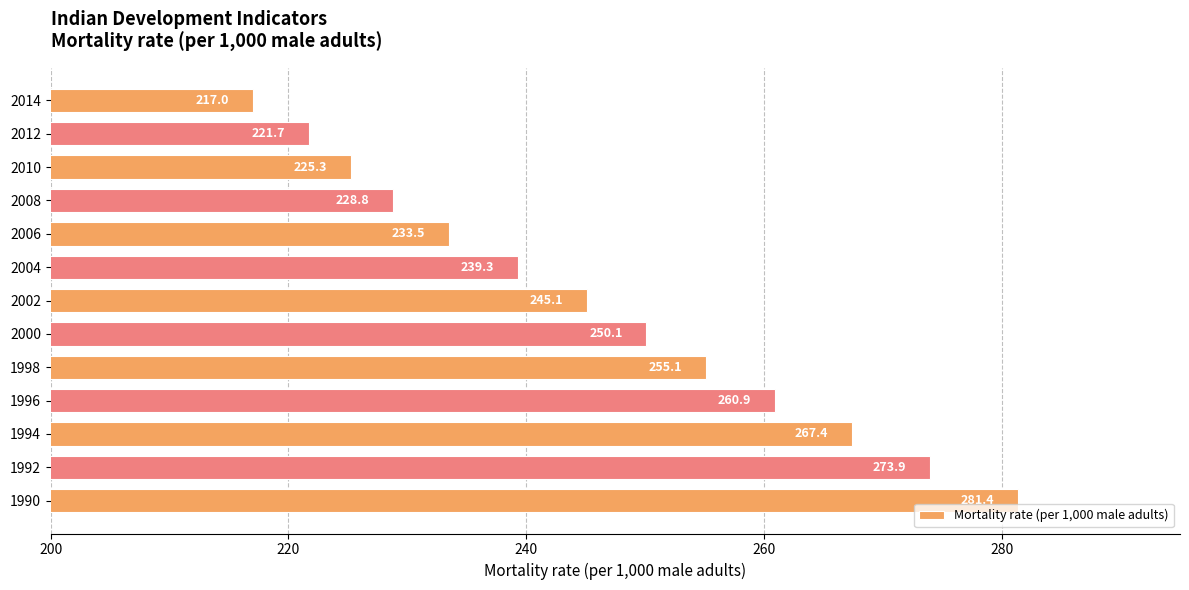

Reading top to bottom, list all the values displayed in this chart.

217.0	221.7	225.3	228.8	233.5	239.3	245.1	250.1	255.1	260.9	267.4	273.9	281.4